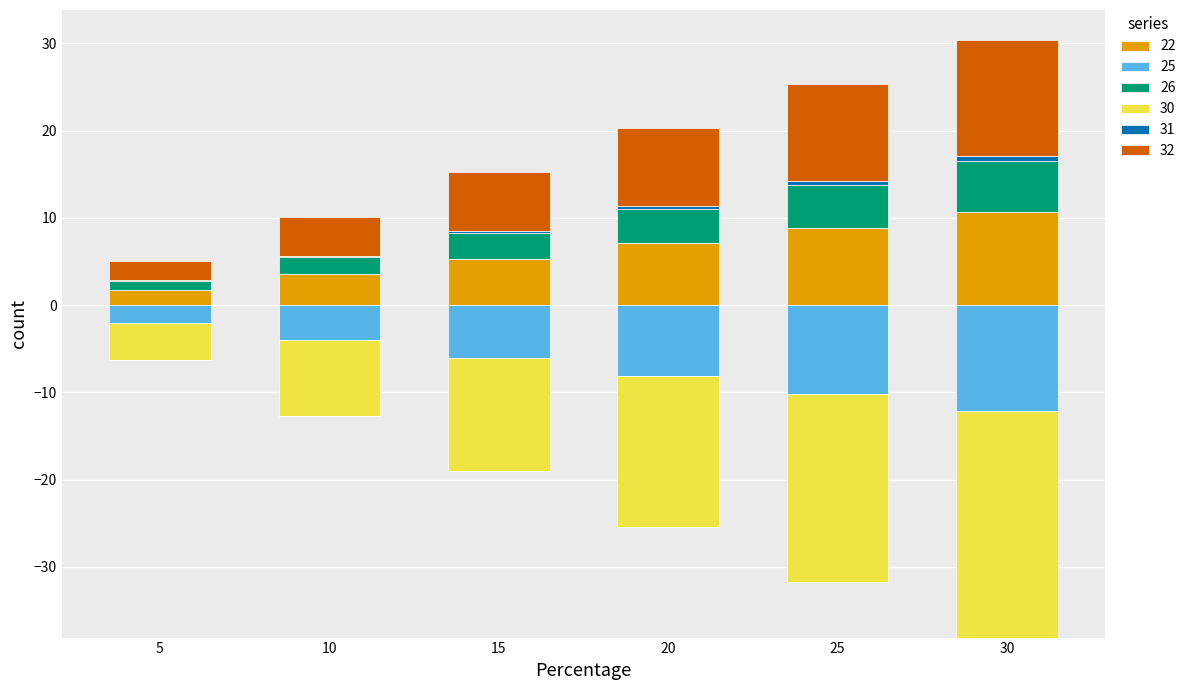

The 22 series shows 18.2 at 30. True or false?

False